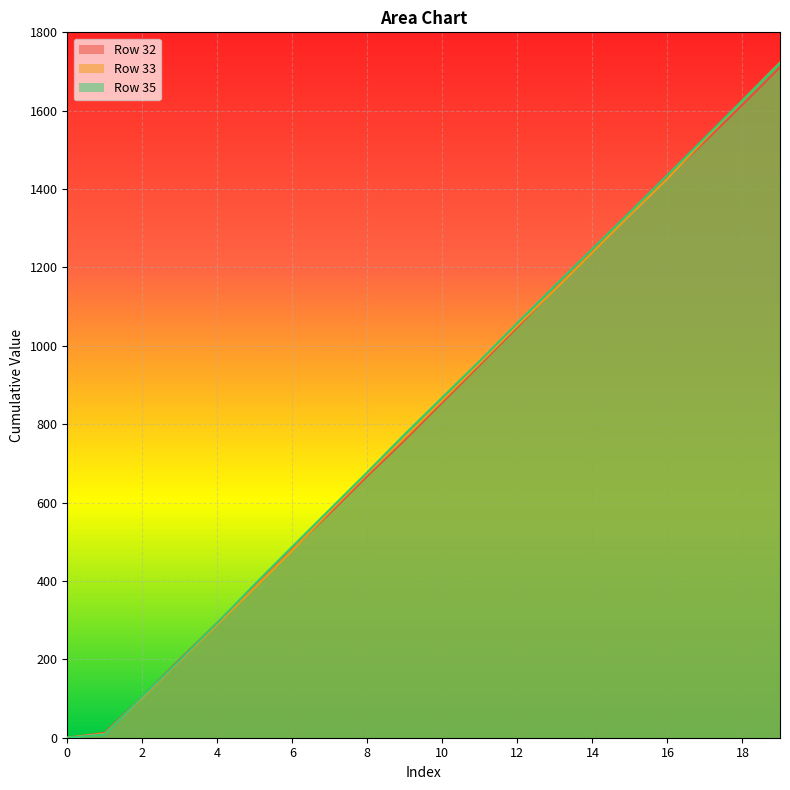

Rank the series by their average value, from lowest to highest.

Row 32, Row 33, Row 35